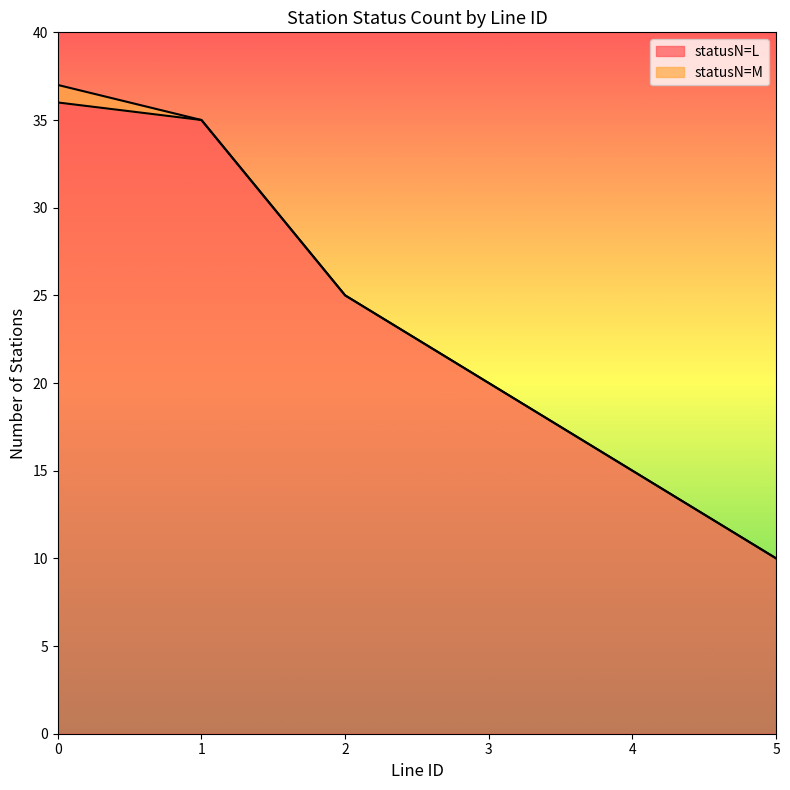

List the labels in order of statusN=L value, largest first.

0, 1, 2, 3, 4, 5